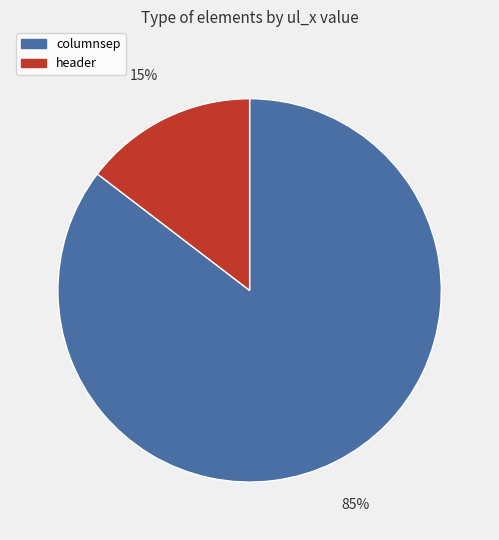

To the nearest percent, what is the average slice percentage?

50%